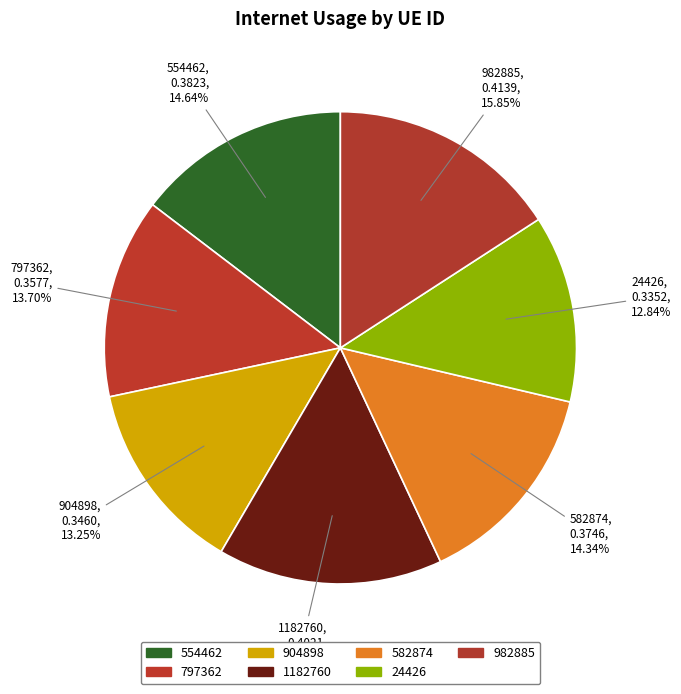

Does 982885 represent more than half of the total?

No